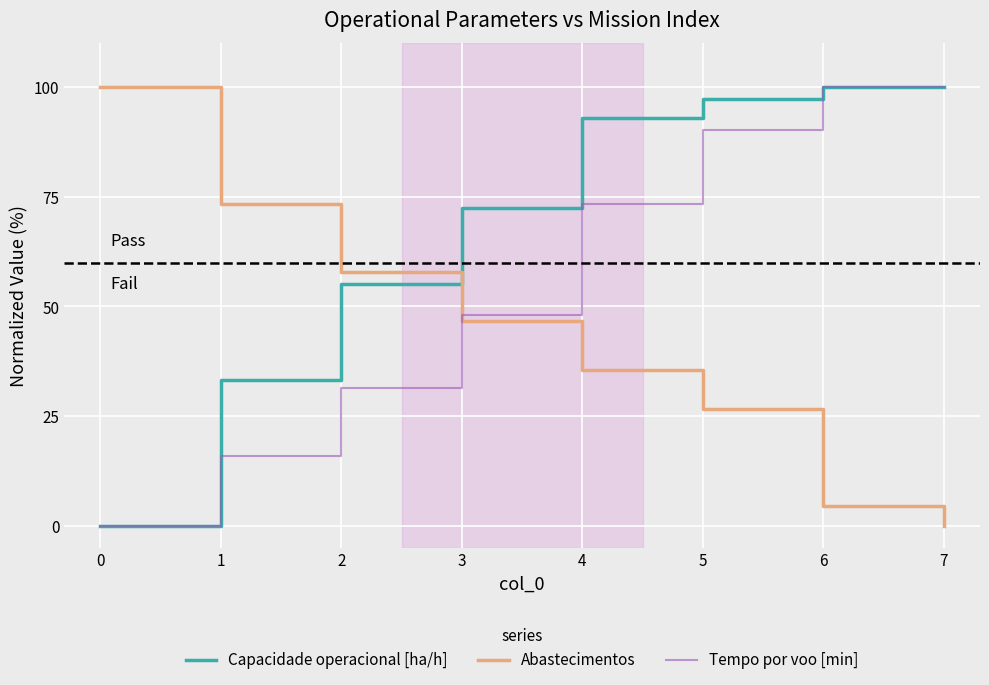

After their last crossing, which series has the higher values: Abastecimentos or Tempo por voo [min]?

Tempo por voo [min]